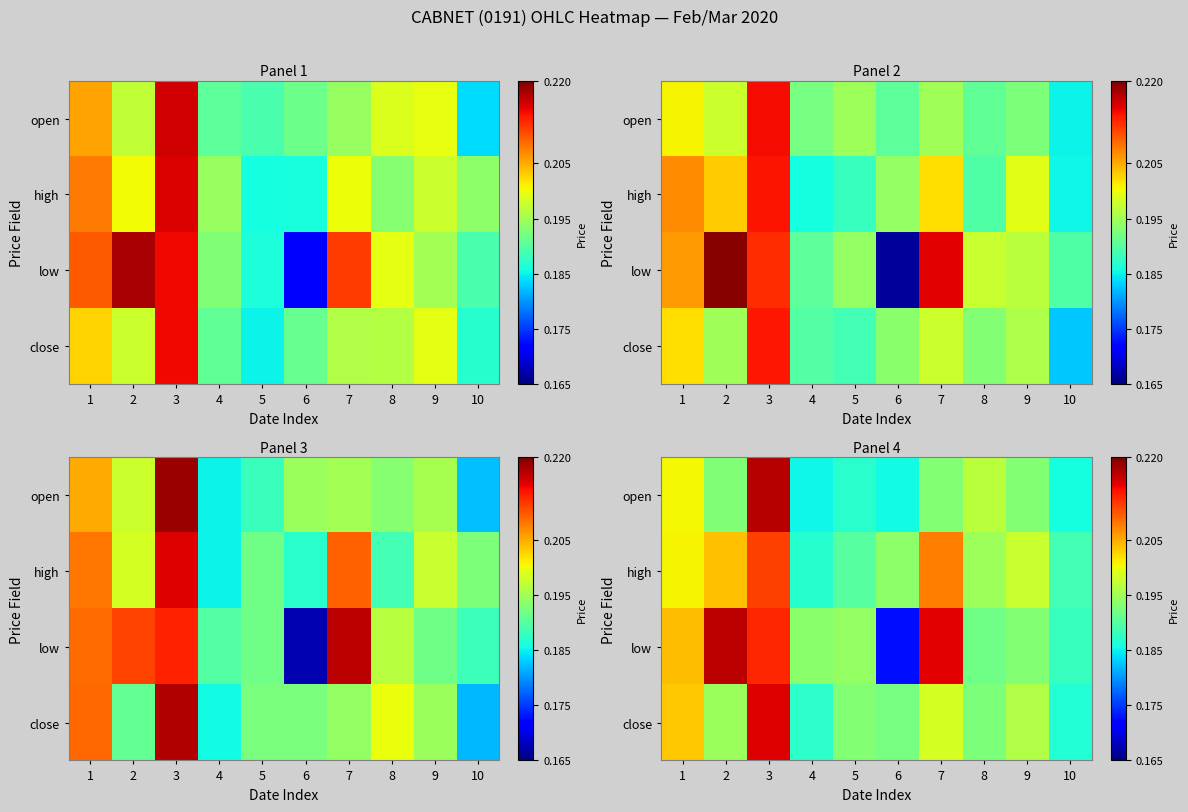

How many data points does each series have?

10